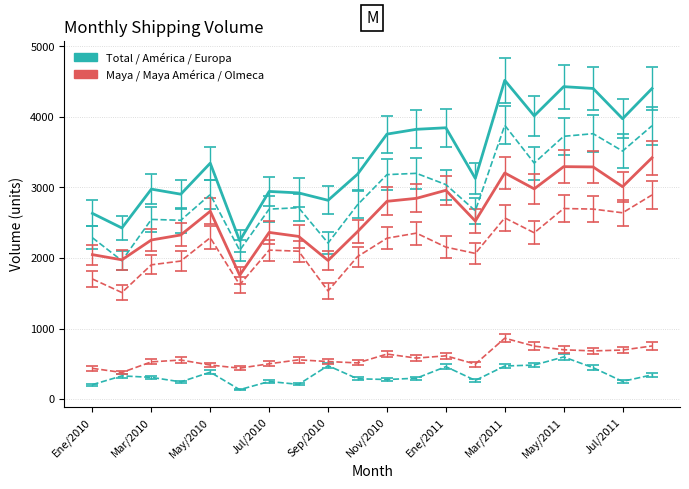

What is the label of the 17th point from the right?

Abr/2010